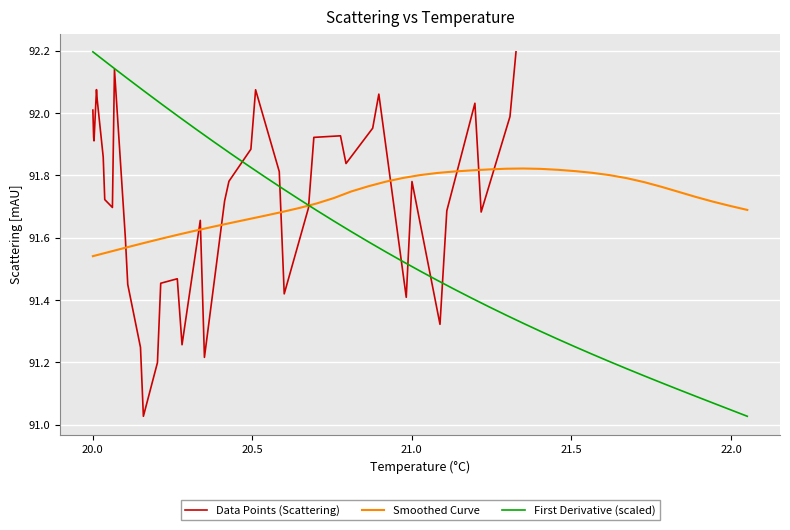

Which series has the largest total across all categories?

Smoothed Curve